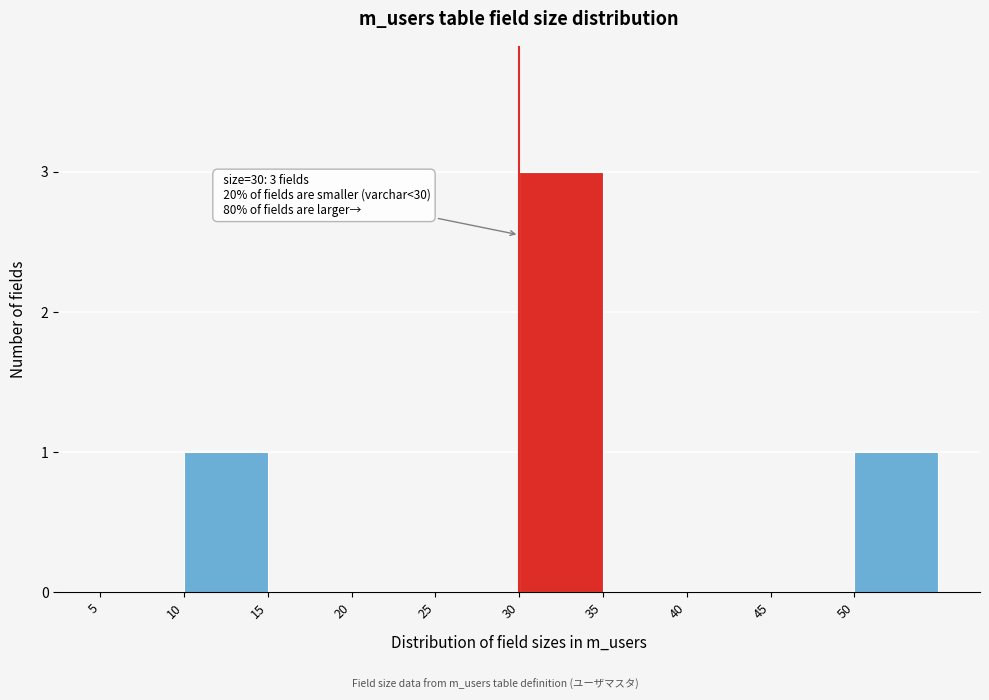

Which range on the x-axis has the tallest bar?

30 to 35